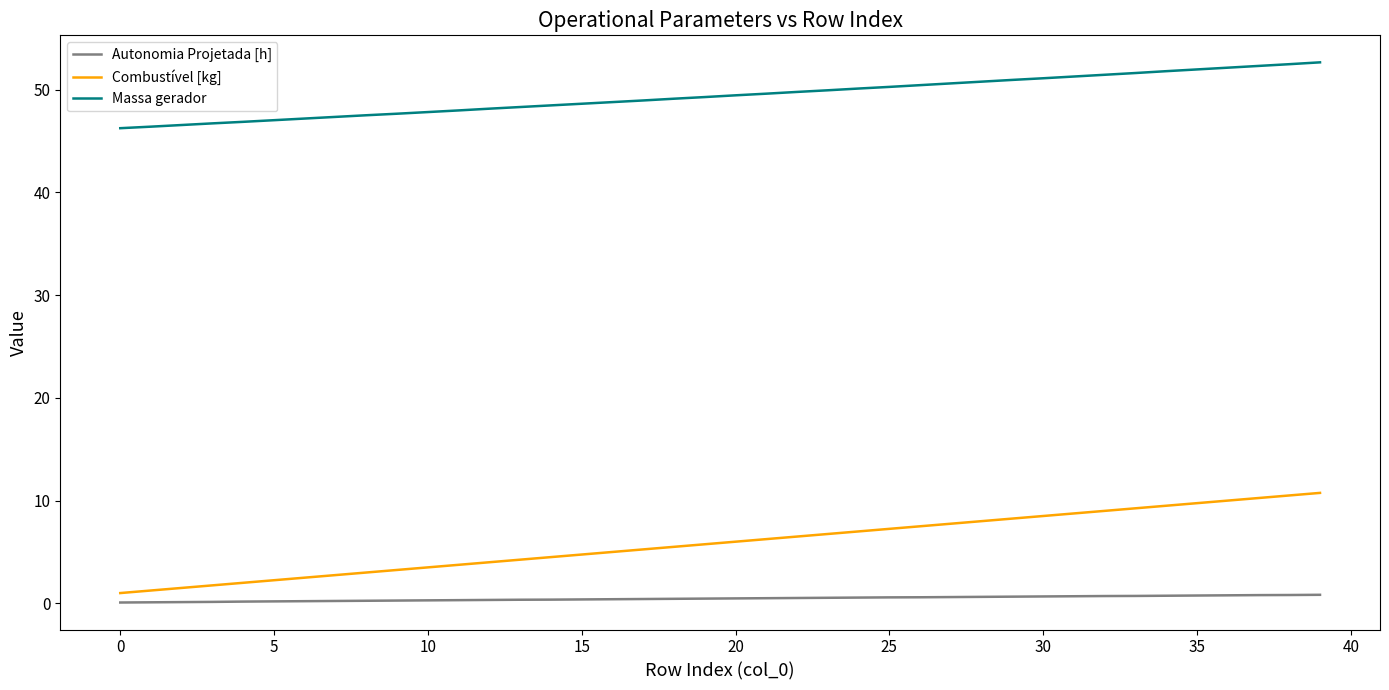

Which series has the largest total across all categories?

Massa gerador